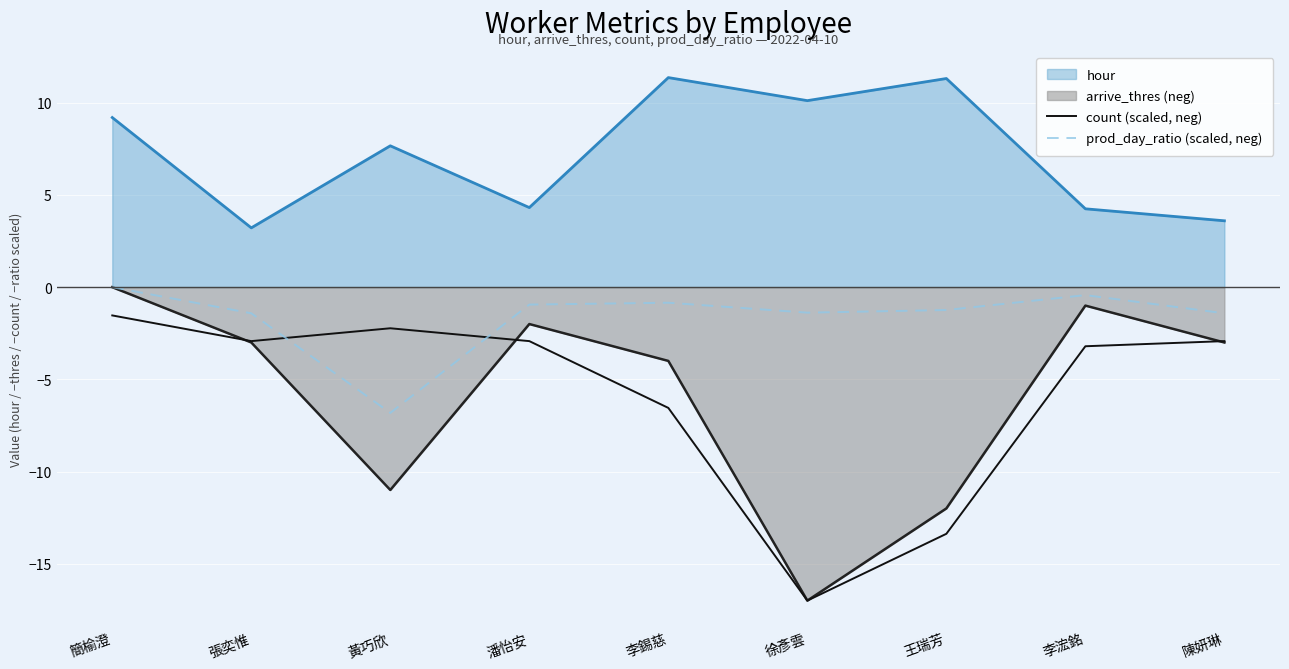

How many intersections are there between count (scaled, neg) and prod_day_ratio (scaled, neg)?

2